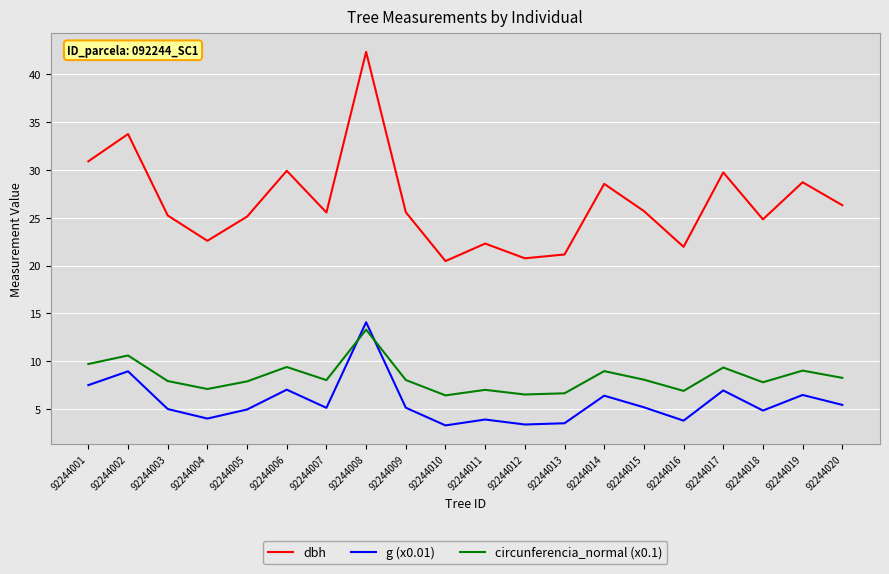

What is the average value of the g (x0.01) series?

5.7